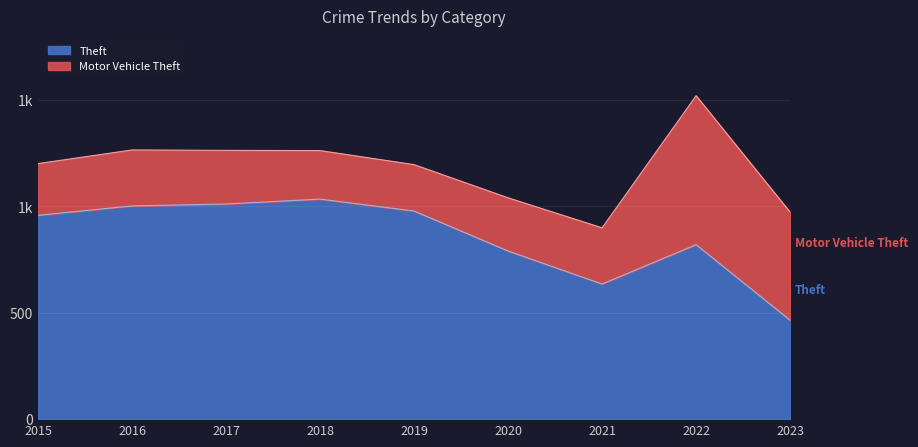

At which category does the data reach its first local valley?

2021